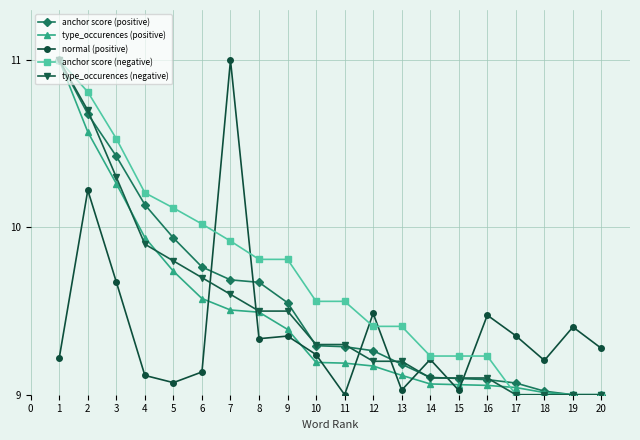

List the series in order of their overall mean, lowest first.

normal (positive), type_occurences (positive), type_occurences (negative), anchor score (positive), anchor score (negative)